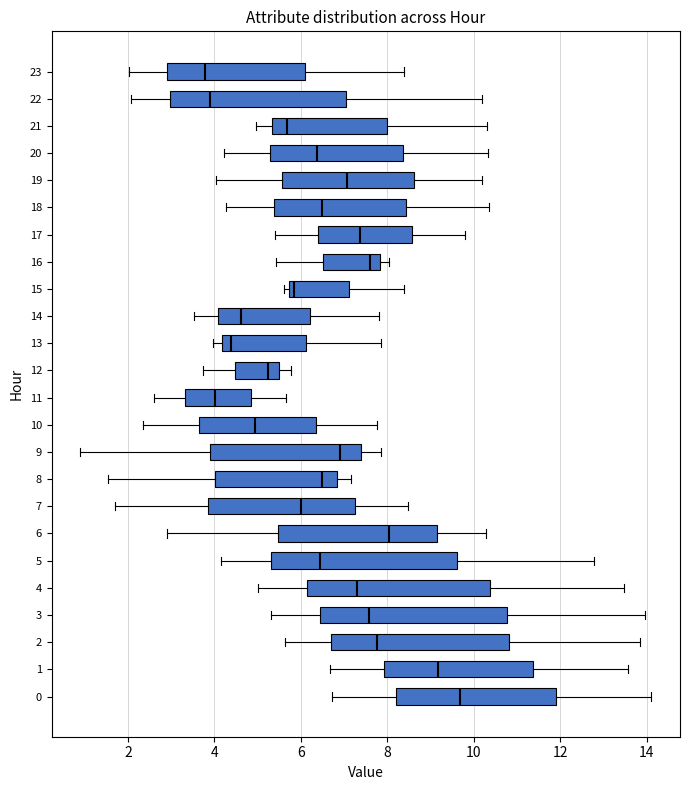

Where does the left whisker of the box at y = 14 end on the x-axis? The values are not printed on the chart, so give them approximately, as read against the axis.

3.6